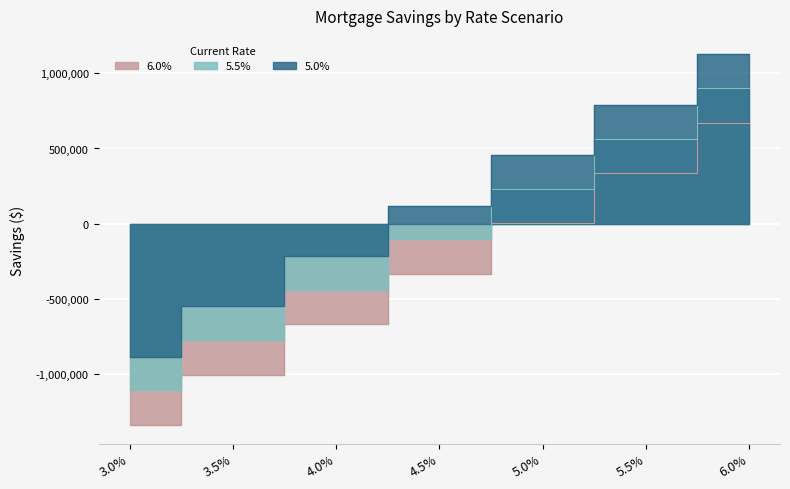

Which series changed the most between 3.5% and 5.5%?

6.0%